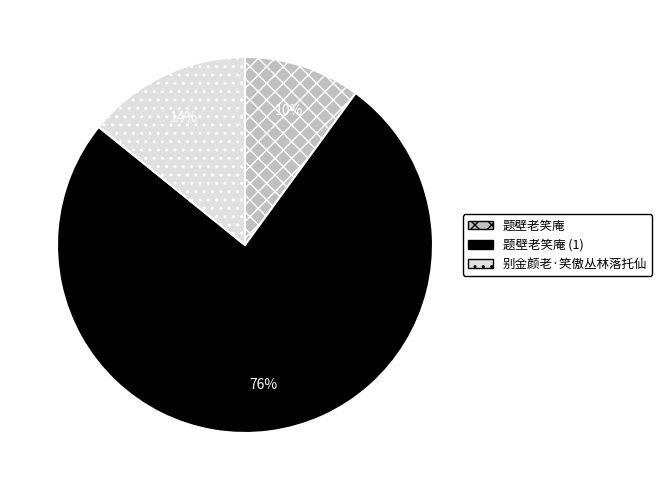

To the nearest percent, what is the difference between the largest and smallest slice percentages?

66%